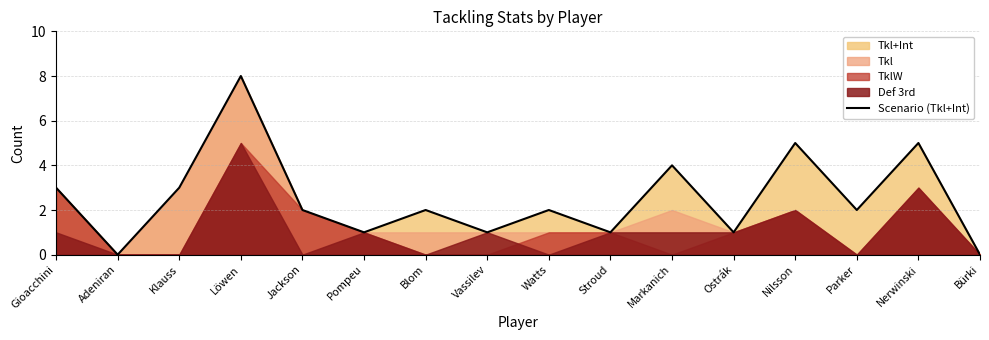

Rank the categories by value from highest to lowest.

Löwen, Nilsson, Nerwinski, Markanich, Gioacchini, Klauss, Jackson, Blom, Watts, Parker, Pompeu, Vassilev, Stroud, Ostrák, Adeniran, Bürki